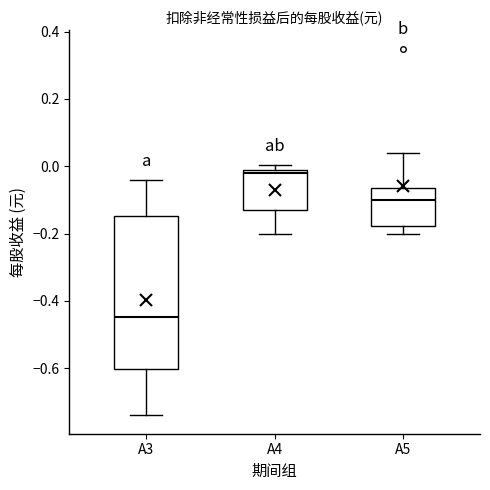

Where does the upper whisker of the box for A3 end on the y-axis? The values are not printed on the chart, so give them approximately, as read against the axis.

-0.04